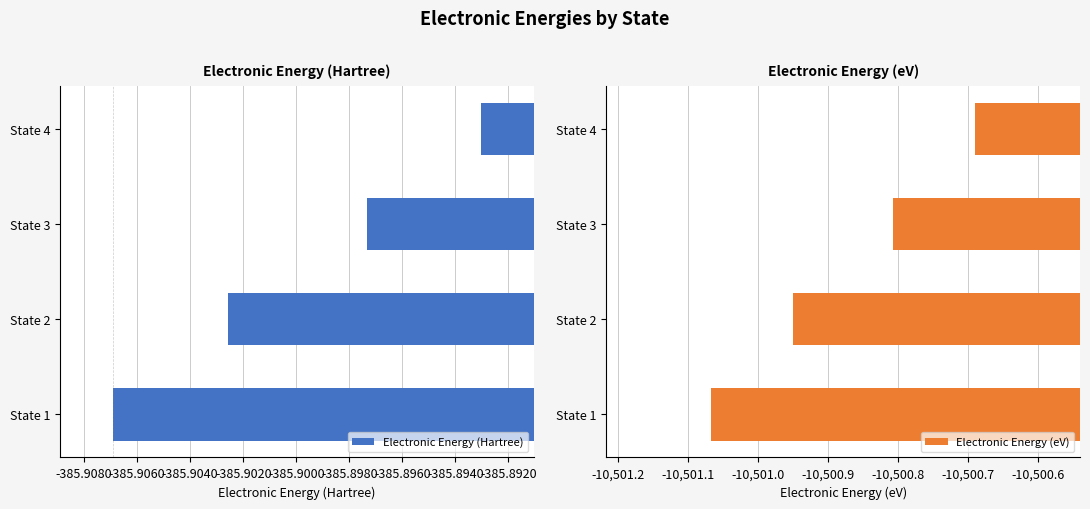

Reading left to right, extract all data points from this chart.

Electronic Energy (Hartree): -385.9	-385.9	-385.9	-385.9
Electronic Energy (eV): -10501.1	-10500.9	-10500.8	-10500.7